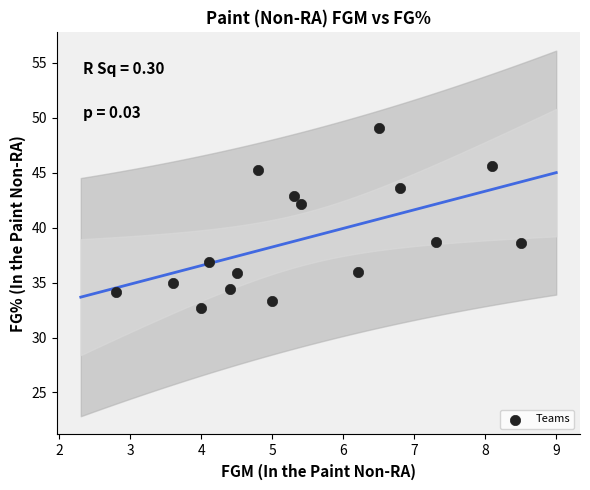

What is the range of Y values (max minus min)?

16.4